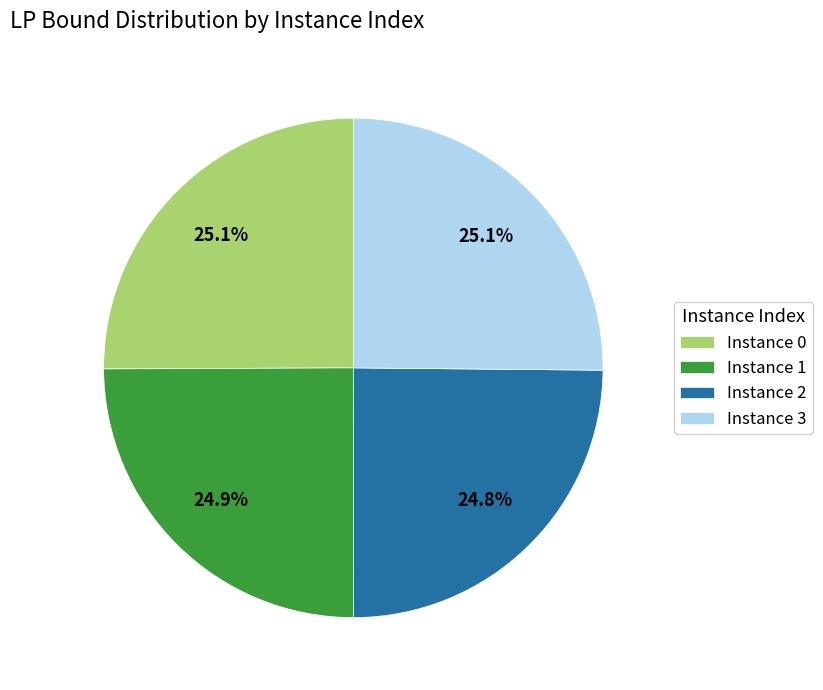

Is there a majority slice in this chart?

No